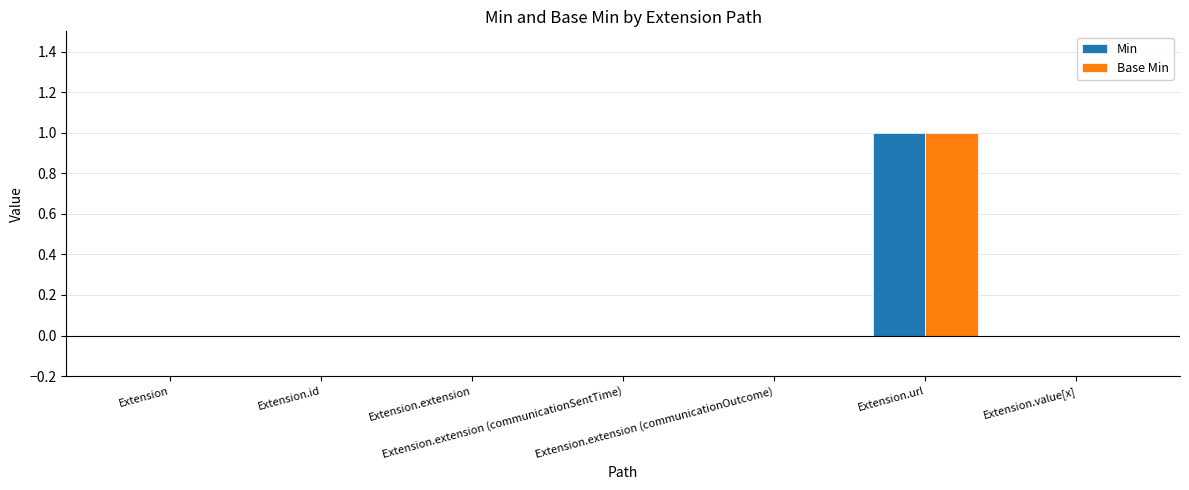

Is it true that Min equals 0 at Extension?

True